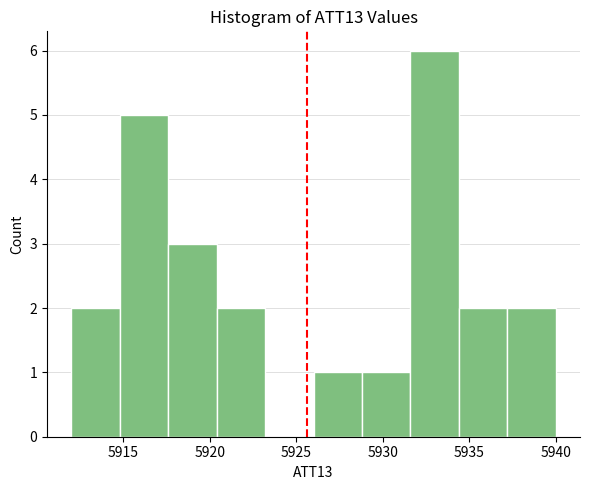

How tall is the bar that spans 5937.2 to 5940.0 on the x-axis? Neither the bar edges nor the heights are printed on the chart, so give them approximately, as read against the axes.

2